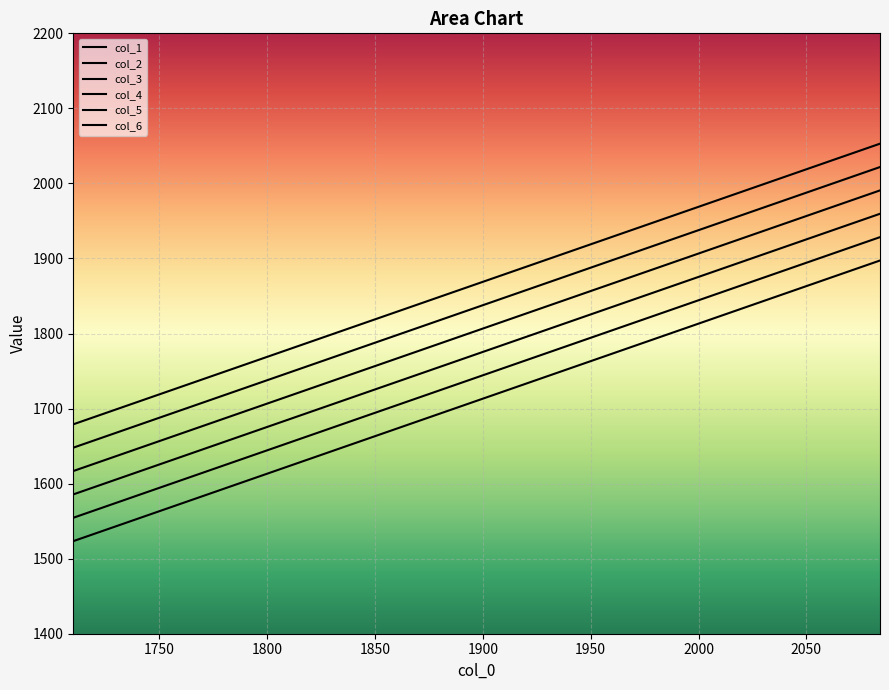

At how many categories does at least one series exceed 1953?

5